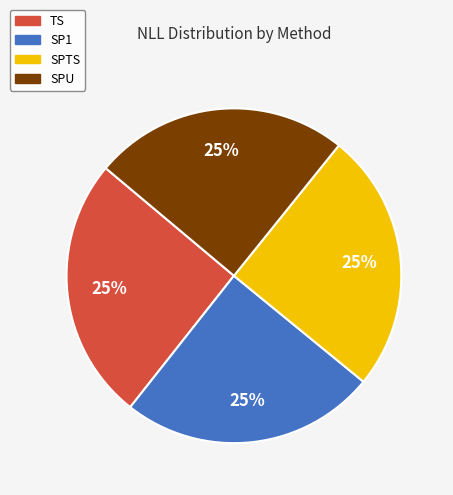

Approximately how many times larger is the value at SP1 compared to SPTS?

1.0